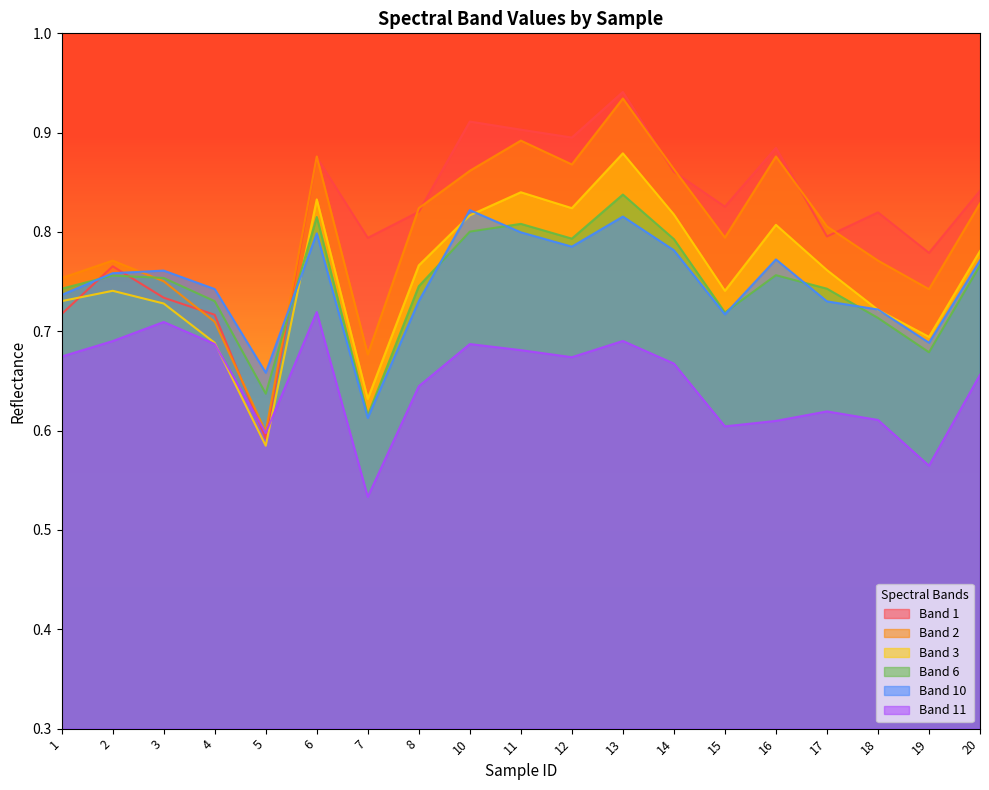

What is the total value across all series at 15?

4.4